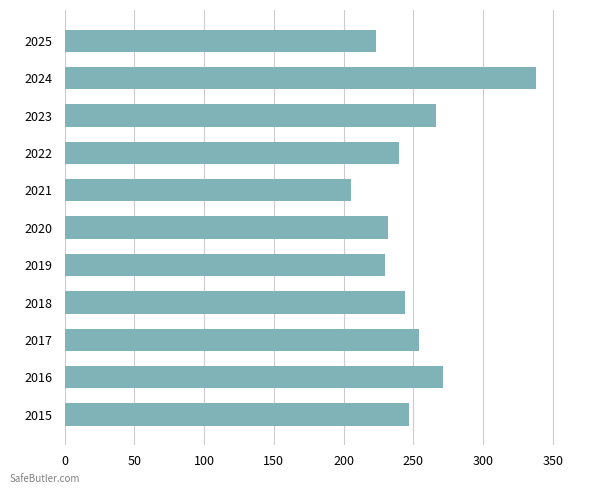

How many values are below 244?

5